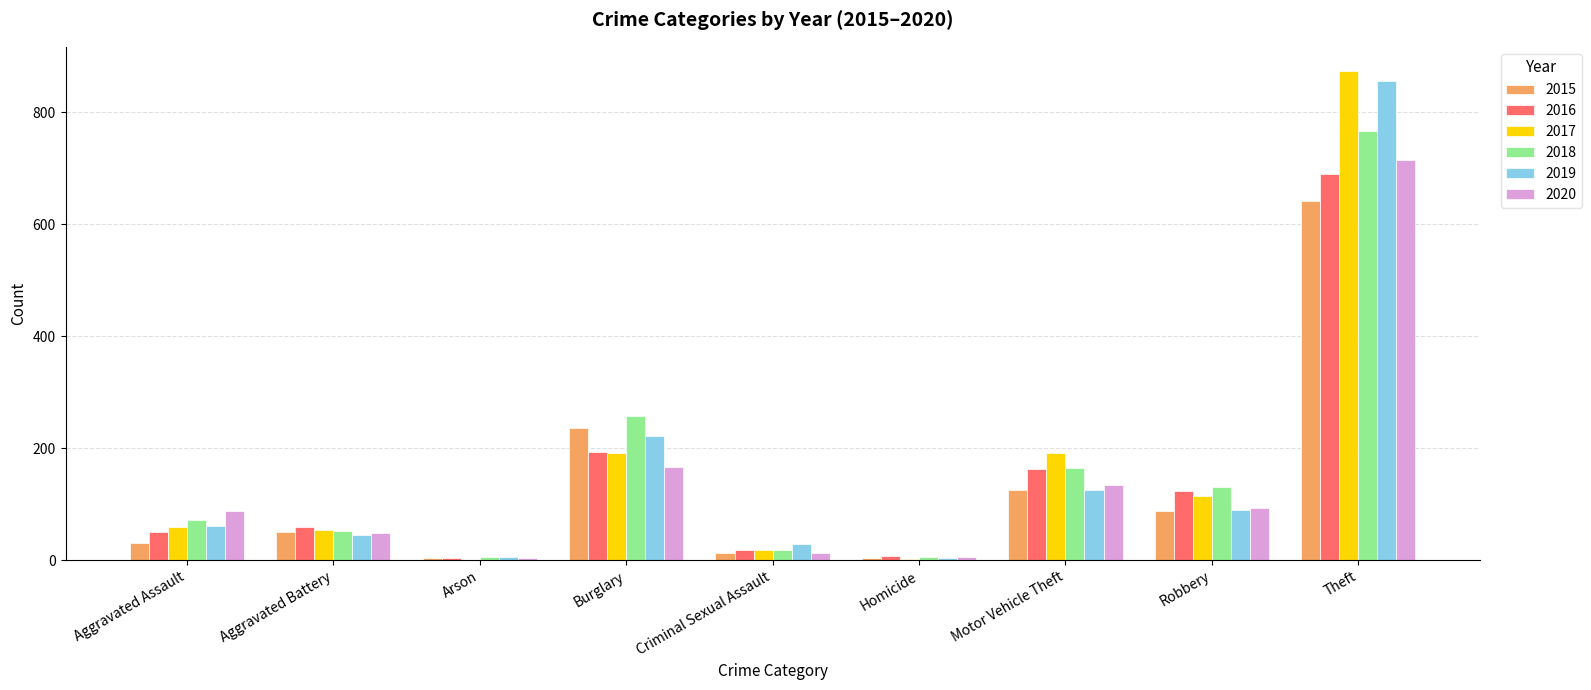

How many groups of bars are there?

9